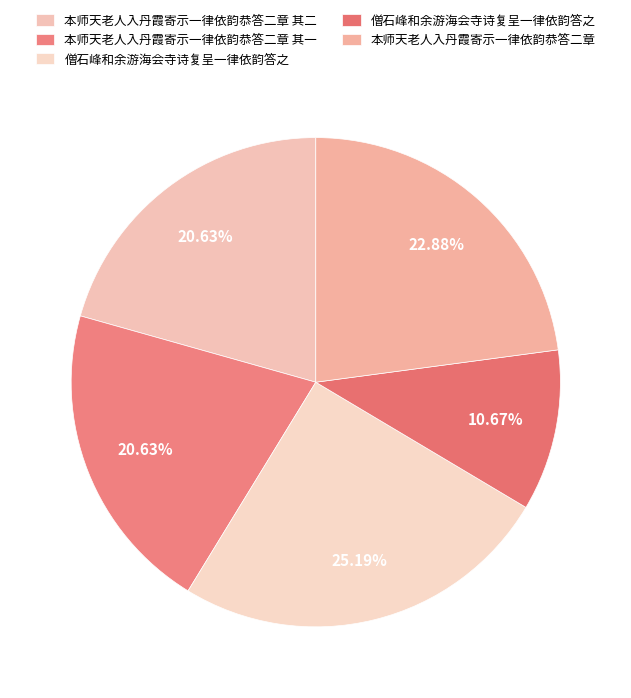

How many slices are in this pie chart?

5